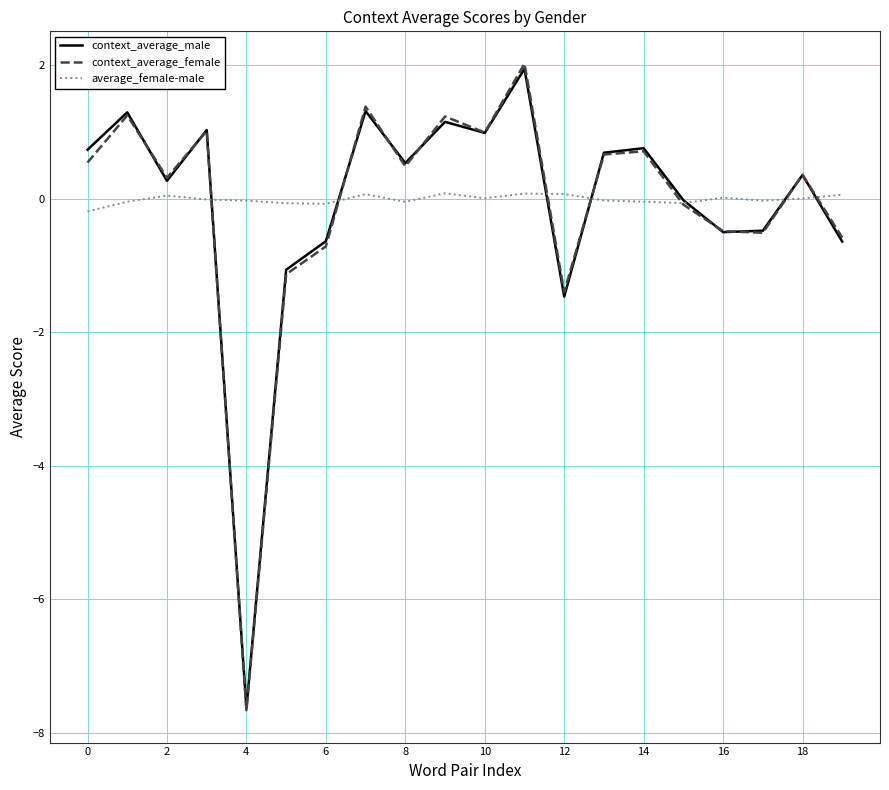

What is the greatest value displayed?

2.0